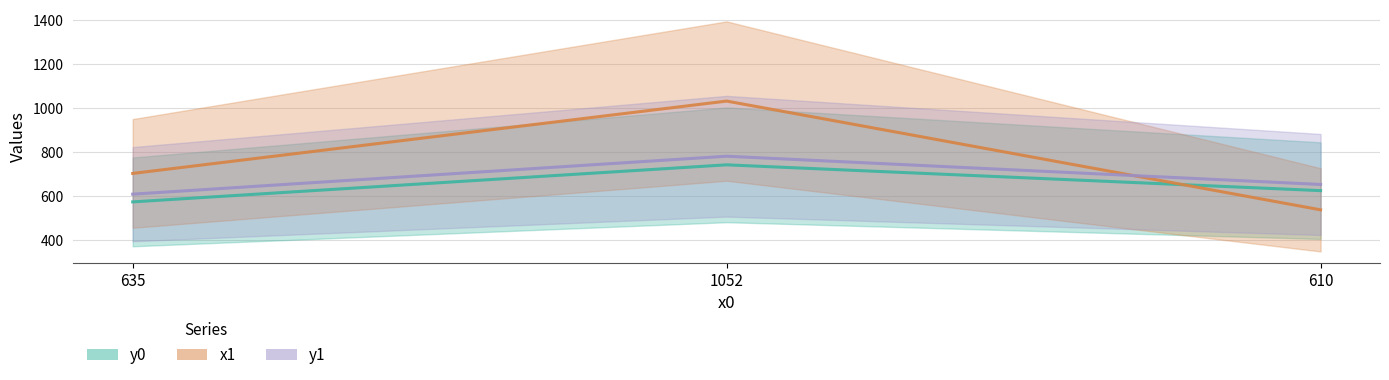

Between 635 and 1052, which series saw the biggest shift?

x1